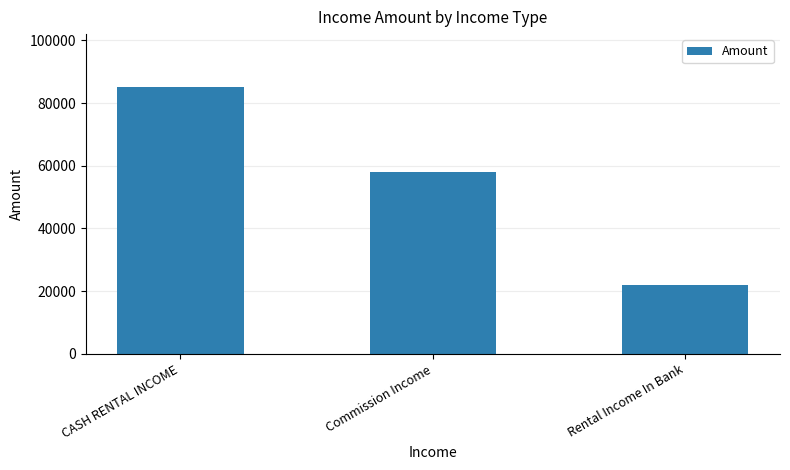

How many data points does each series have?

3